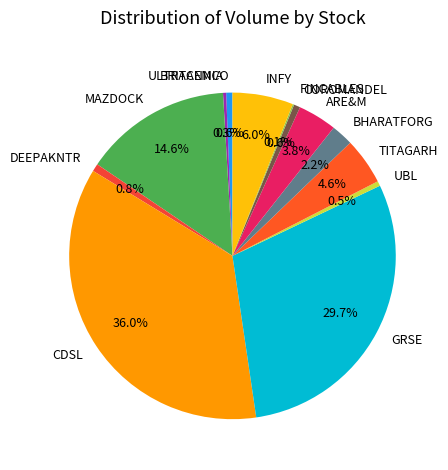

Does any single category account for the majority?

No